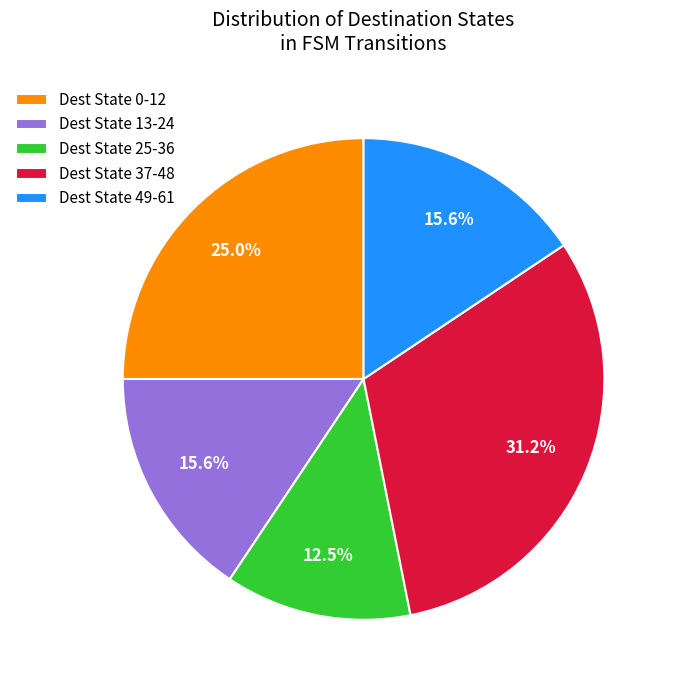

Does any single category account for the majority?

No